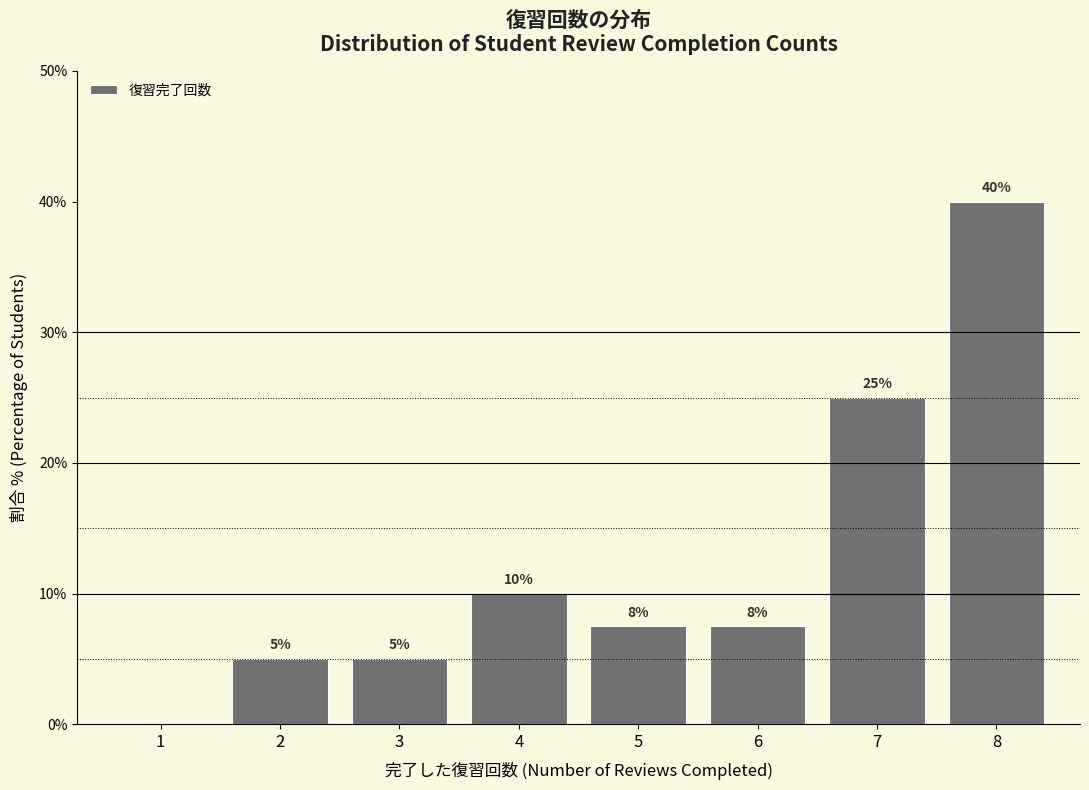

What is the change in value from 1 to 3?

+5.0